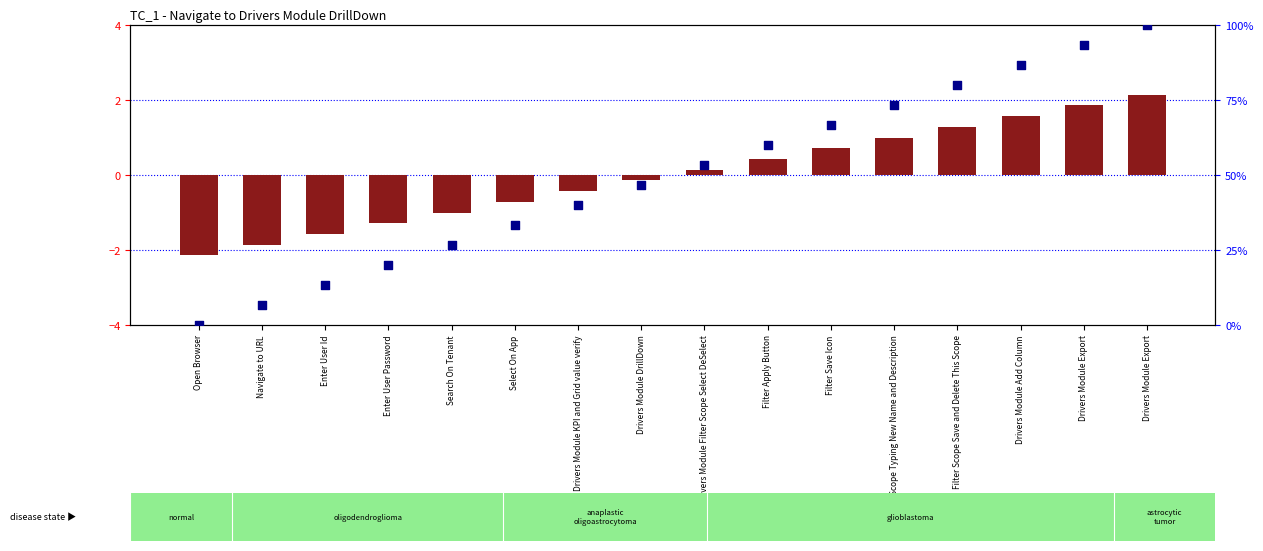

Which series contains the lowest Y value?

log2 ratio